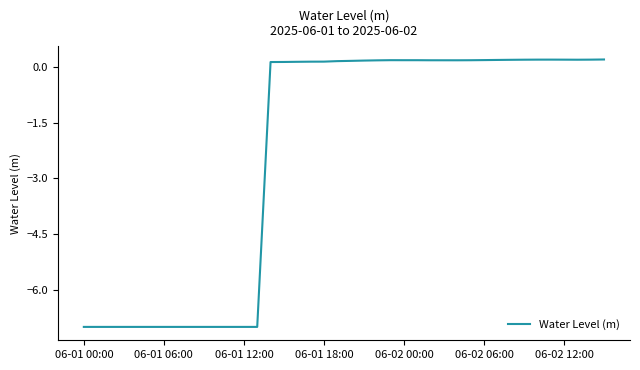

What is the smallest value displayed?

-7.0